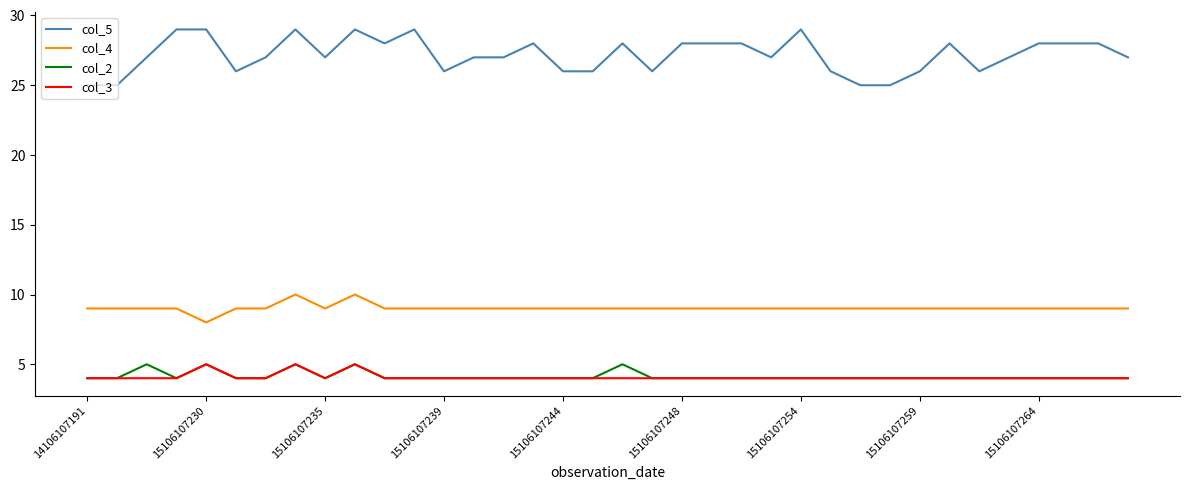

True or false: col_5 and col_3 intersect in this chart.

False